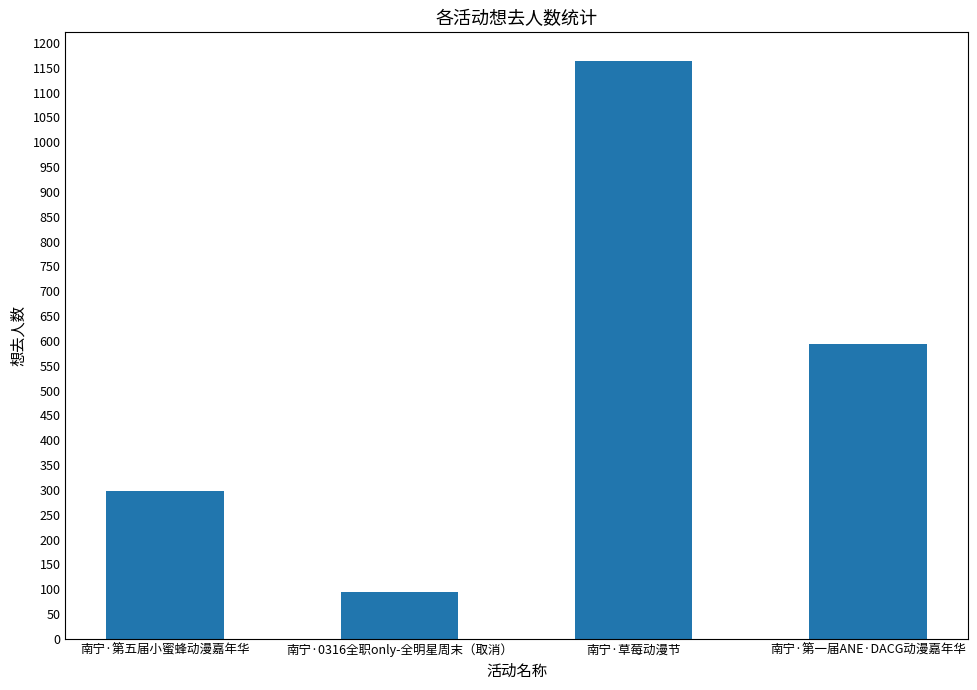

Reading right to left, transcribe all the data shown in this chart.

南宁·第一届ANE·DACG动漫嘉年华=594	南宁·草莓动漫节=1163	南宁·0316全职only-全明星周末（取消）=95	南宁·第五届小蜜蜂动漫嘉年华=297